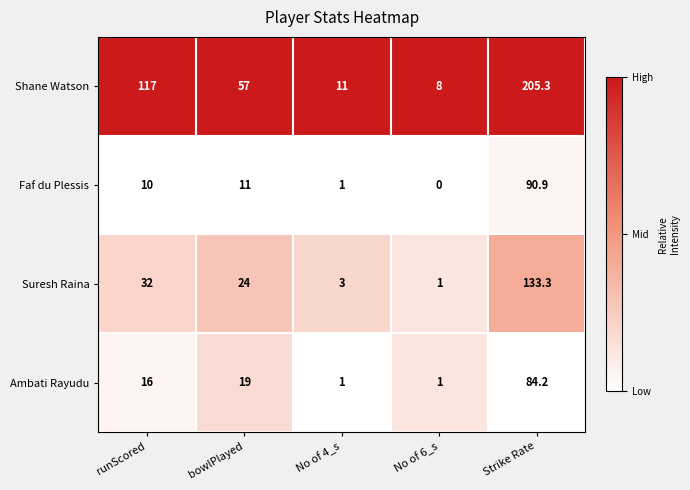

At which label does Ambati Rayudu reach its peak?

Strike Rate